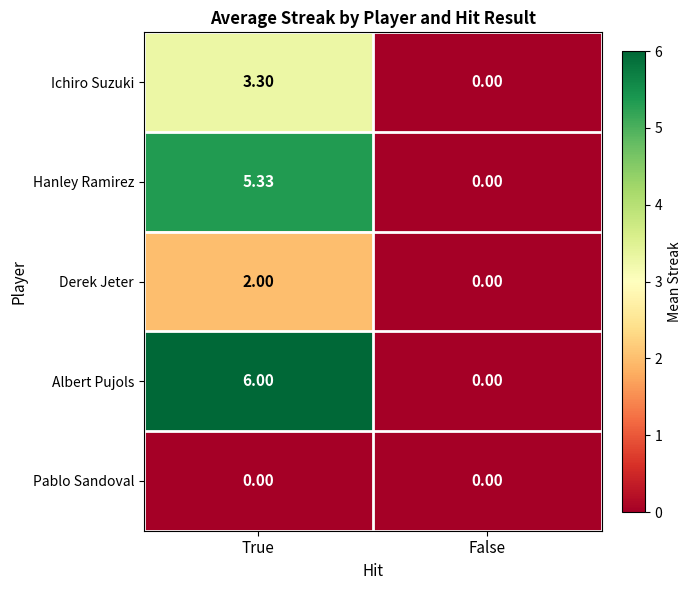

At which label does Derek Jeter reach its minimum?

False